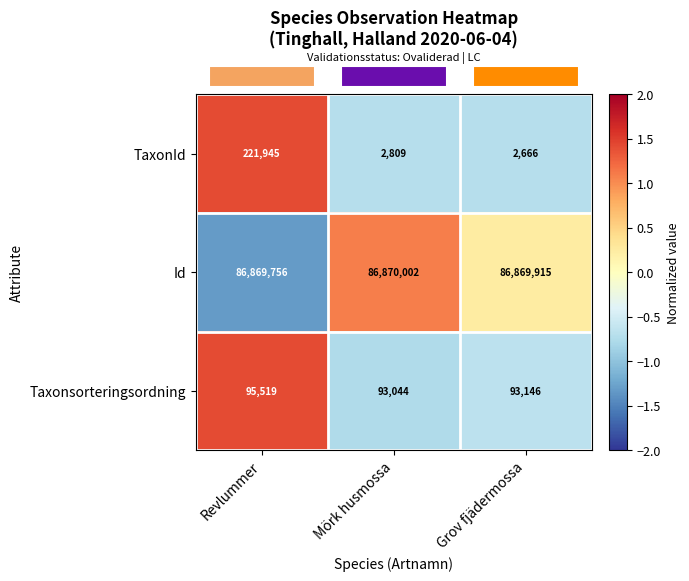

What is the difference between the maximum and second lowest values in the Id series?

87